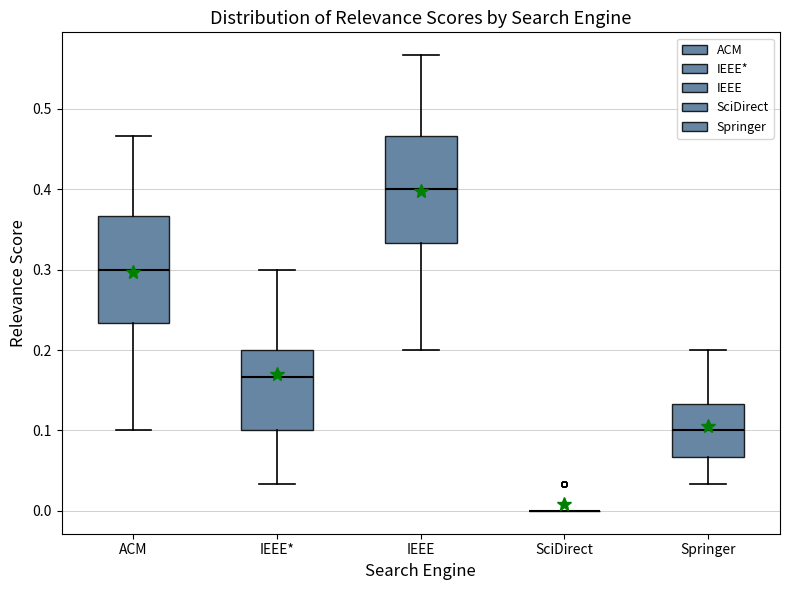

Where does the lower whisker of the box for ACM end on the y-axis? The values are not printed on the chart, so give them approximately, as read against the axis.

0.10